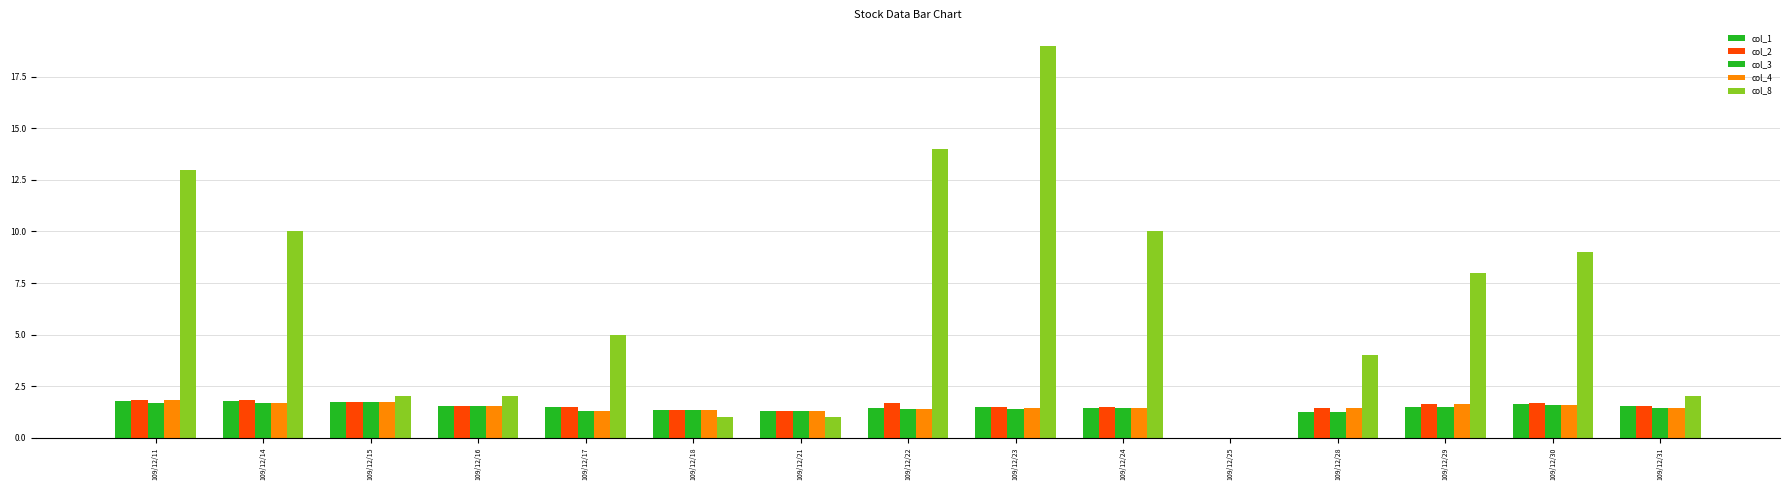

The value of col_8 at 109/12/14 is 10.0. True or false?

True